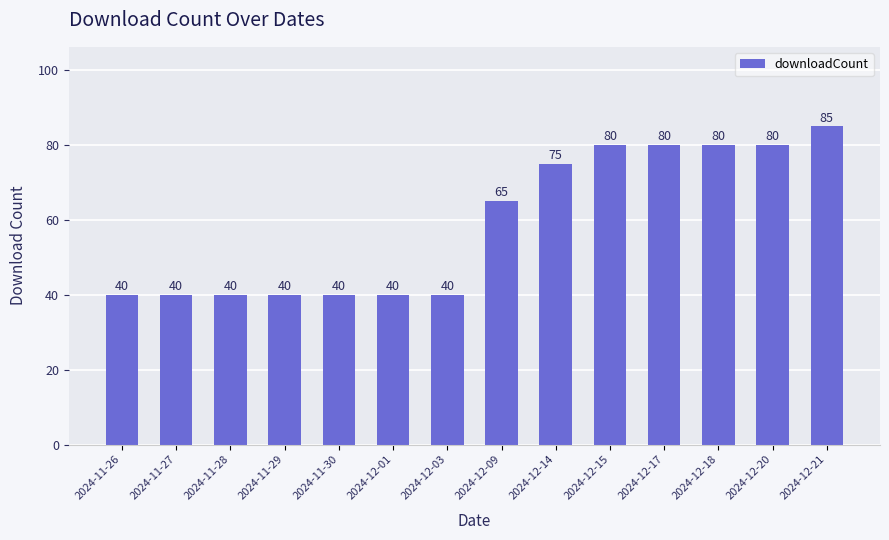

Approximately how many times larger is the value at 2024-12-03 compared to 2024-12-20?

0.5